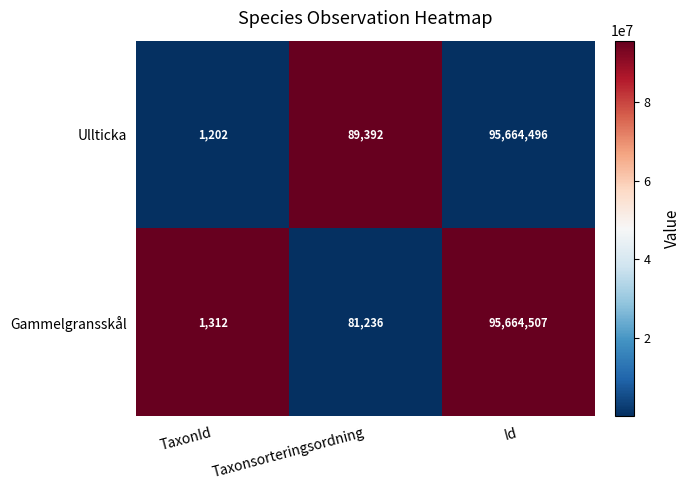

Reading left to right, what are all the values shown in this chart?

Ullticka: 1202	89392	95664496
Gammelgransskål: 1312	81236	95664507